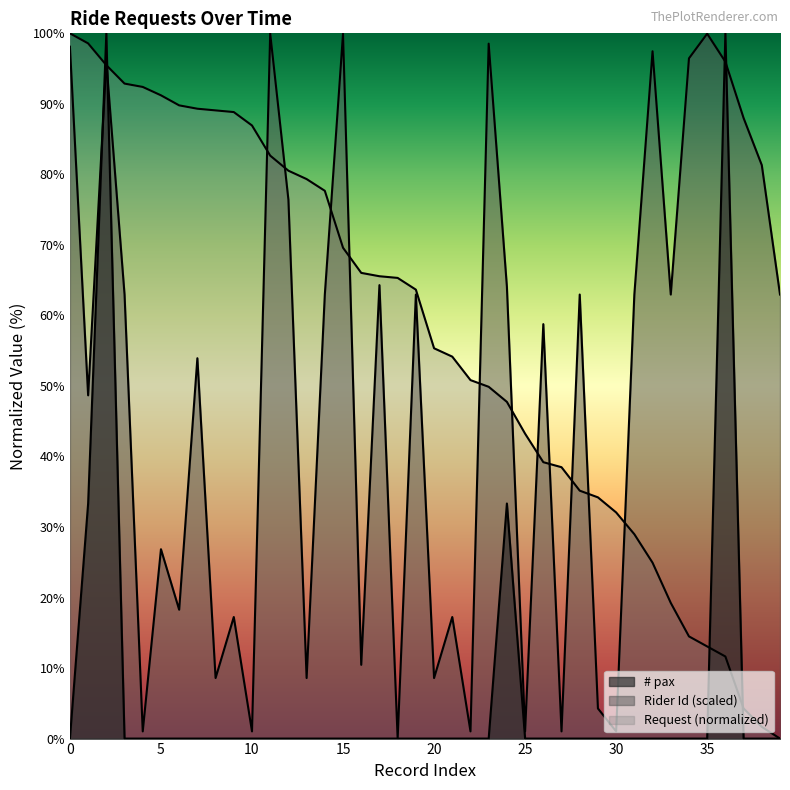

Is it true that # pax equals 37.5 at 4?

False